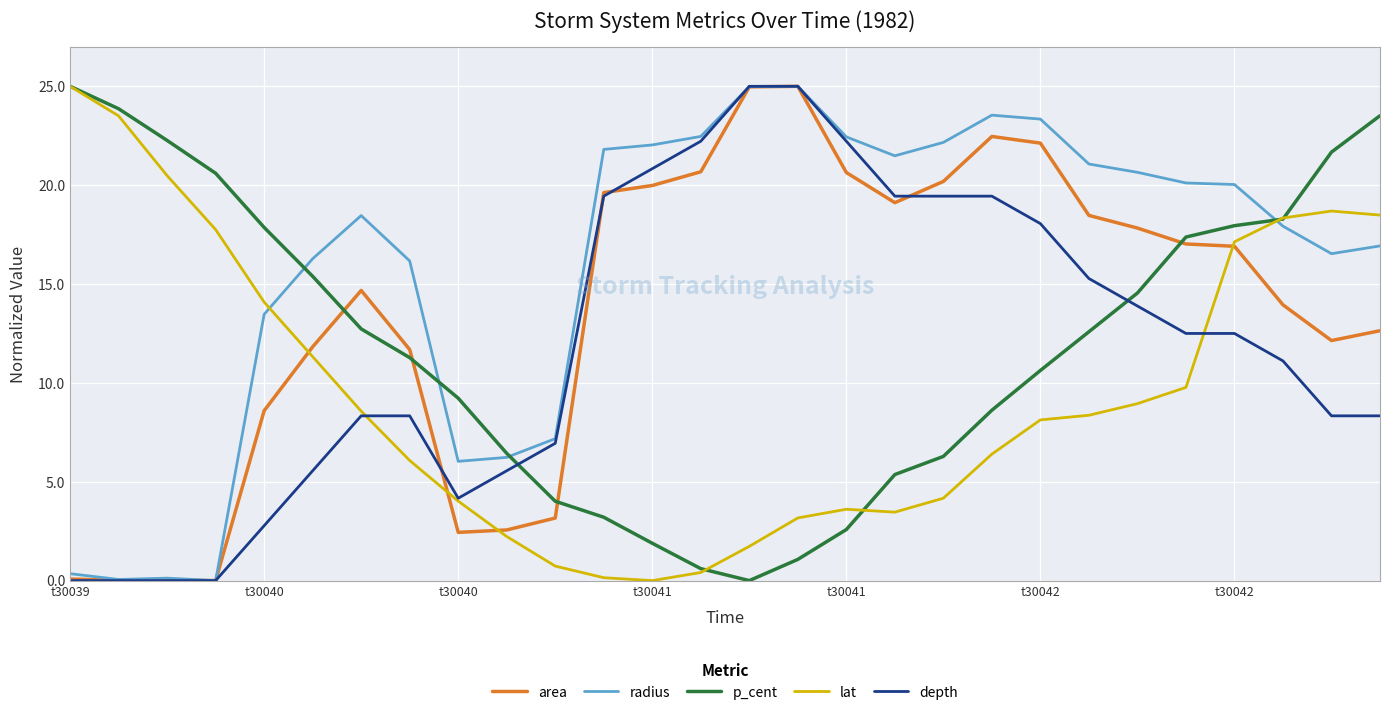

What are all the series names shown in the legend?

area, radius, p_cent, lat, depth